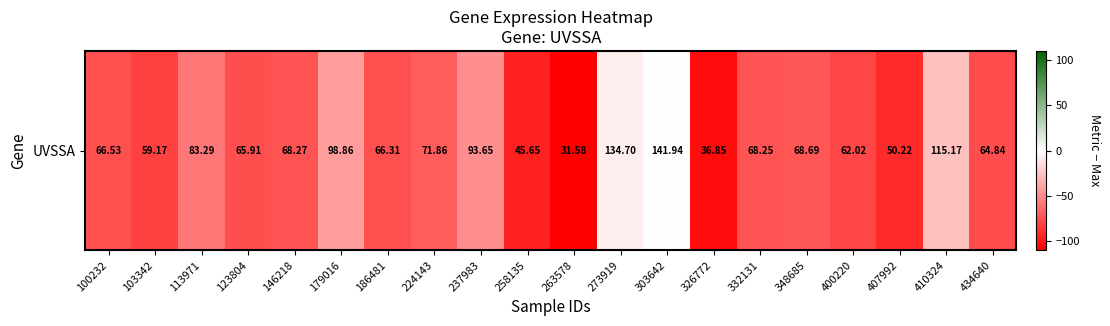

Between 400220 and 258135, which is larger?

400220